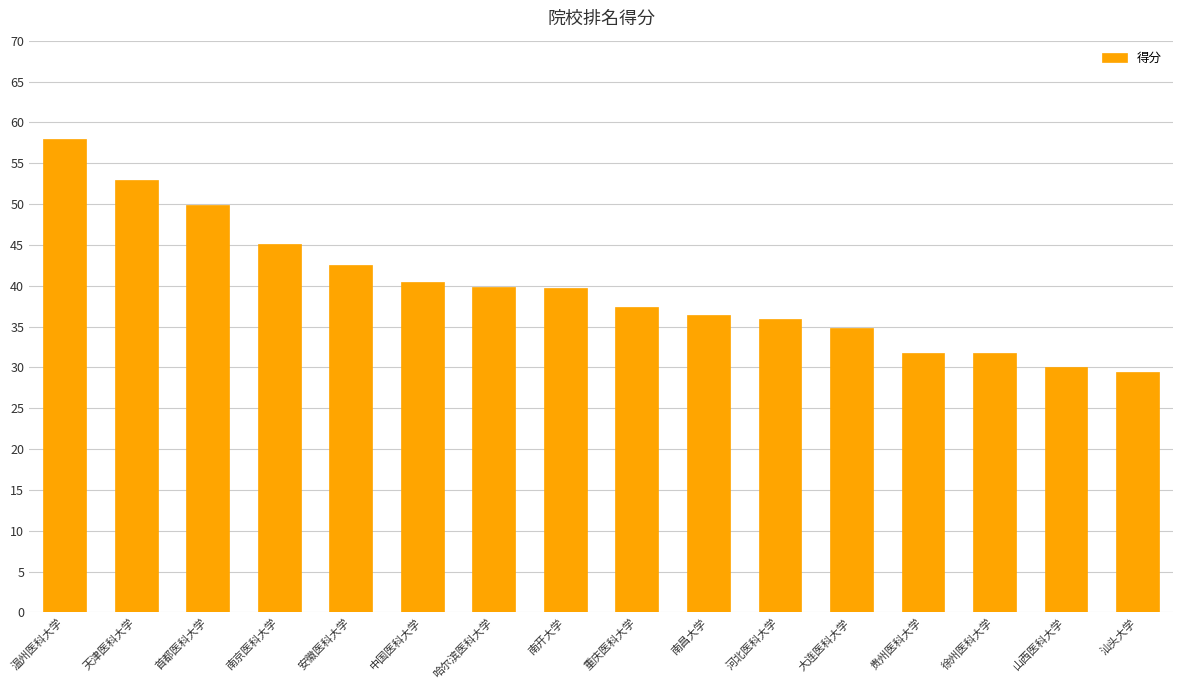

What is the smallest value displayed?

29.4